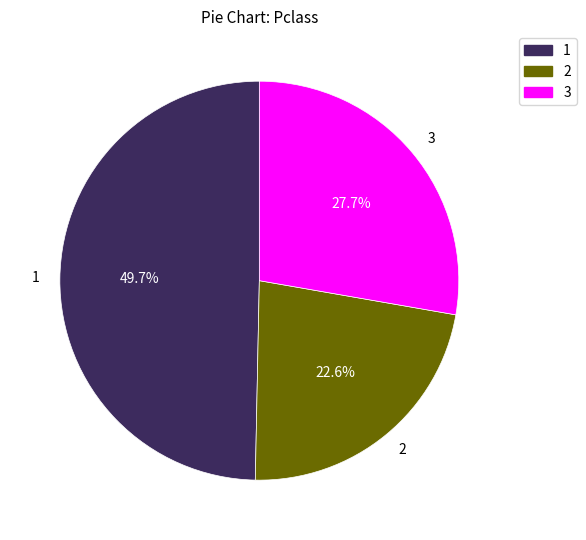

What is the total percentage of 1 and 2?

72.3%